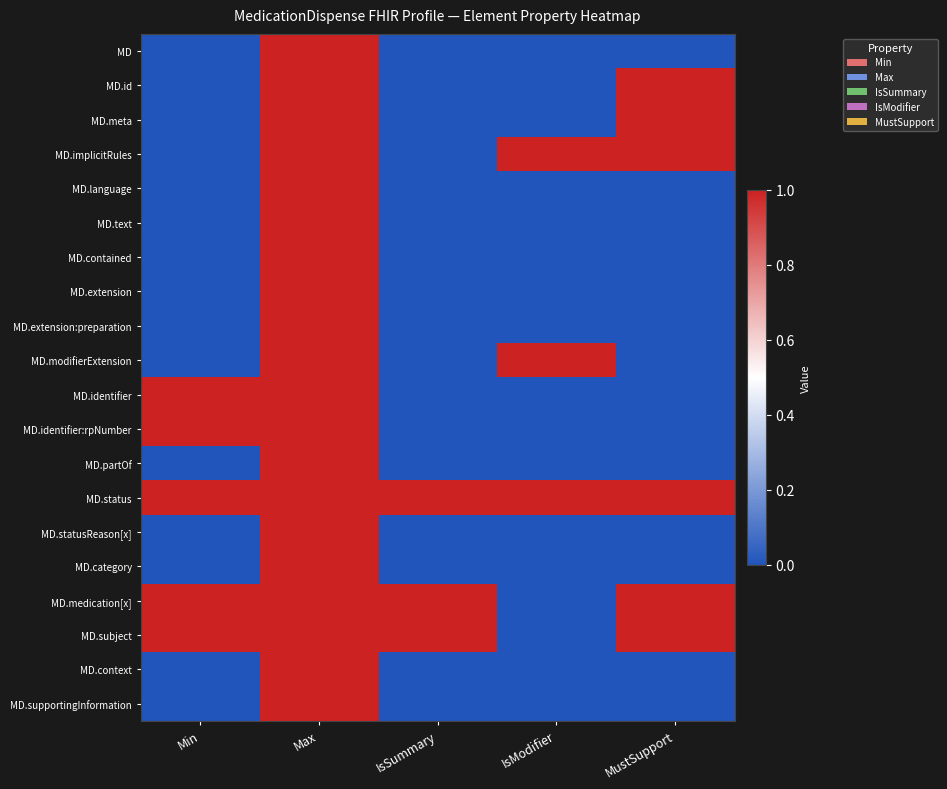

Count the number of data series in this chart.

20